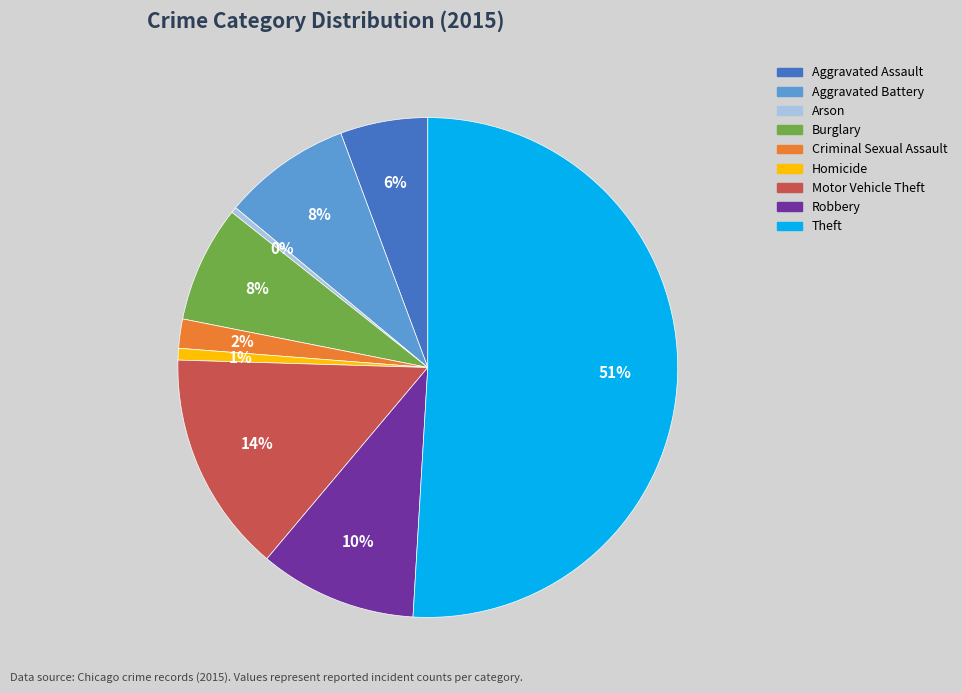

Count the number of slices in the pie.

9